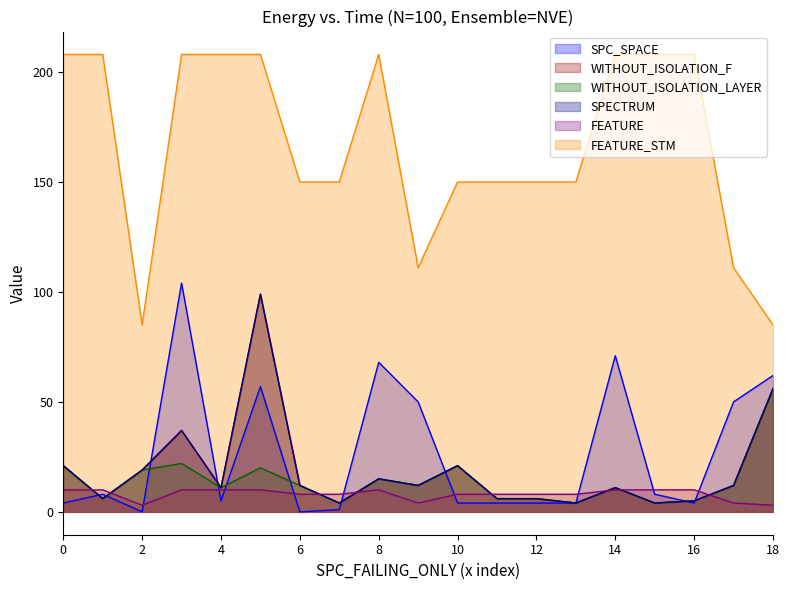

What are all the series names shown in the legend?

SPC_SPACE, WITHOUT_ISOLATION_F, WITHOUT_ISOLATION_LAYER, SPECTRUM, FEATURE, FEATURE_STM